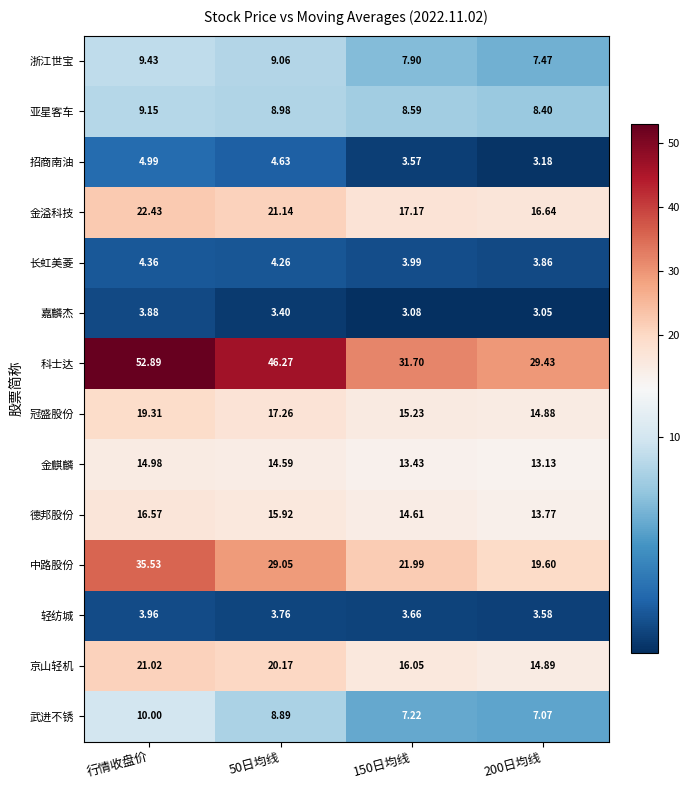

Which series changed the most between 50日均线 and 200日均线?

科士达